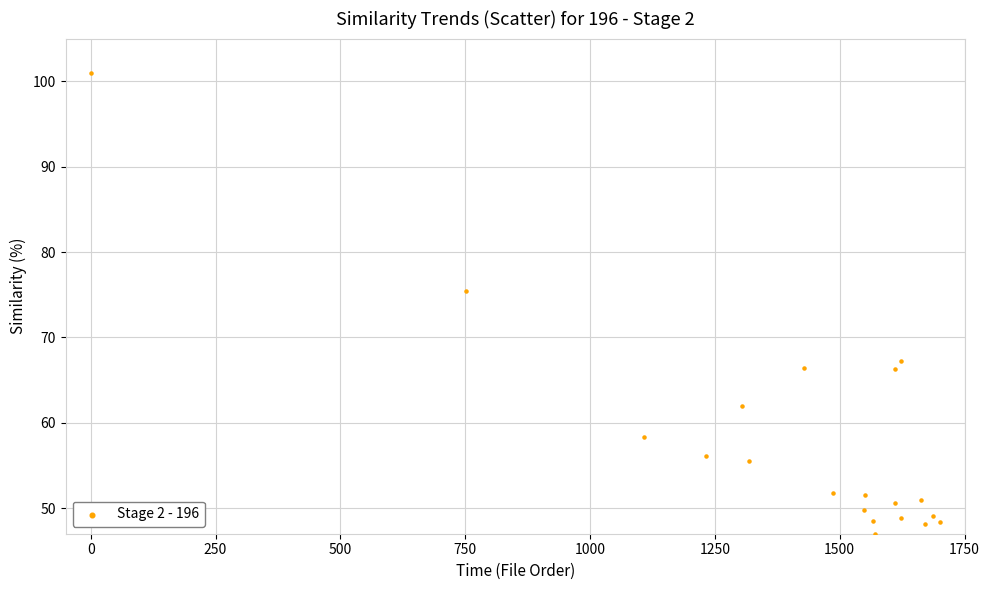

What Y value in the scatter plot is closest to 74?

75.5